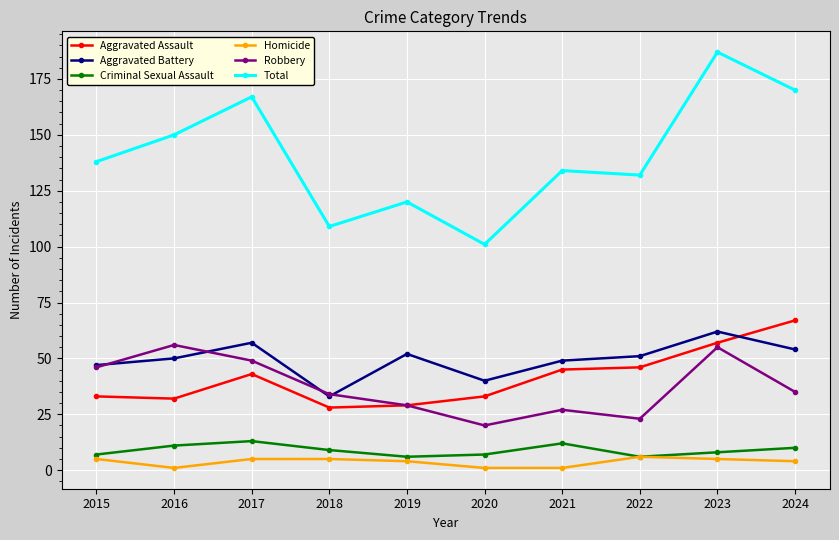

At which category does Aggravated Battery reach its first local peak?

2017